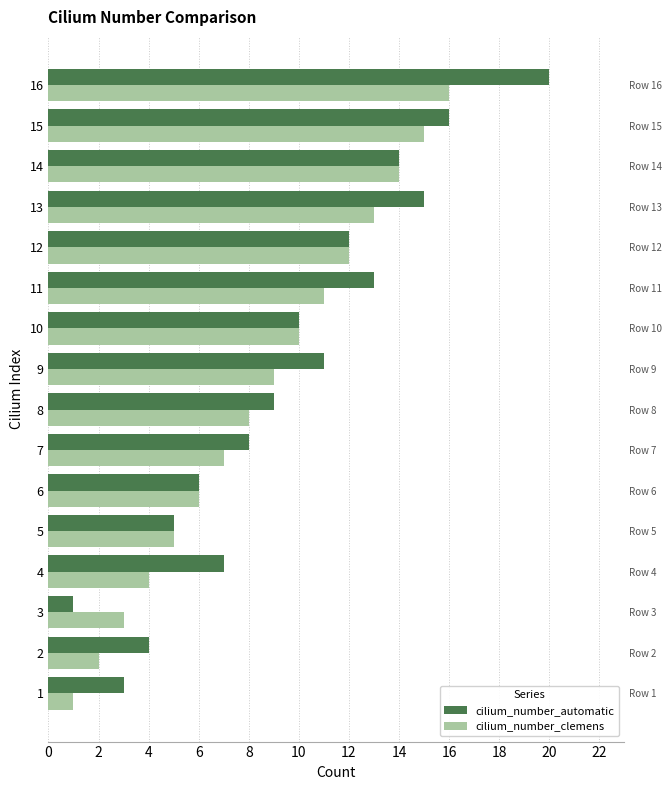

What is the value of the cilium_number_clemens bar at the 3rd from the left?

3